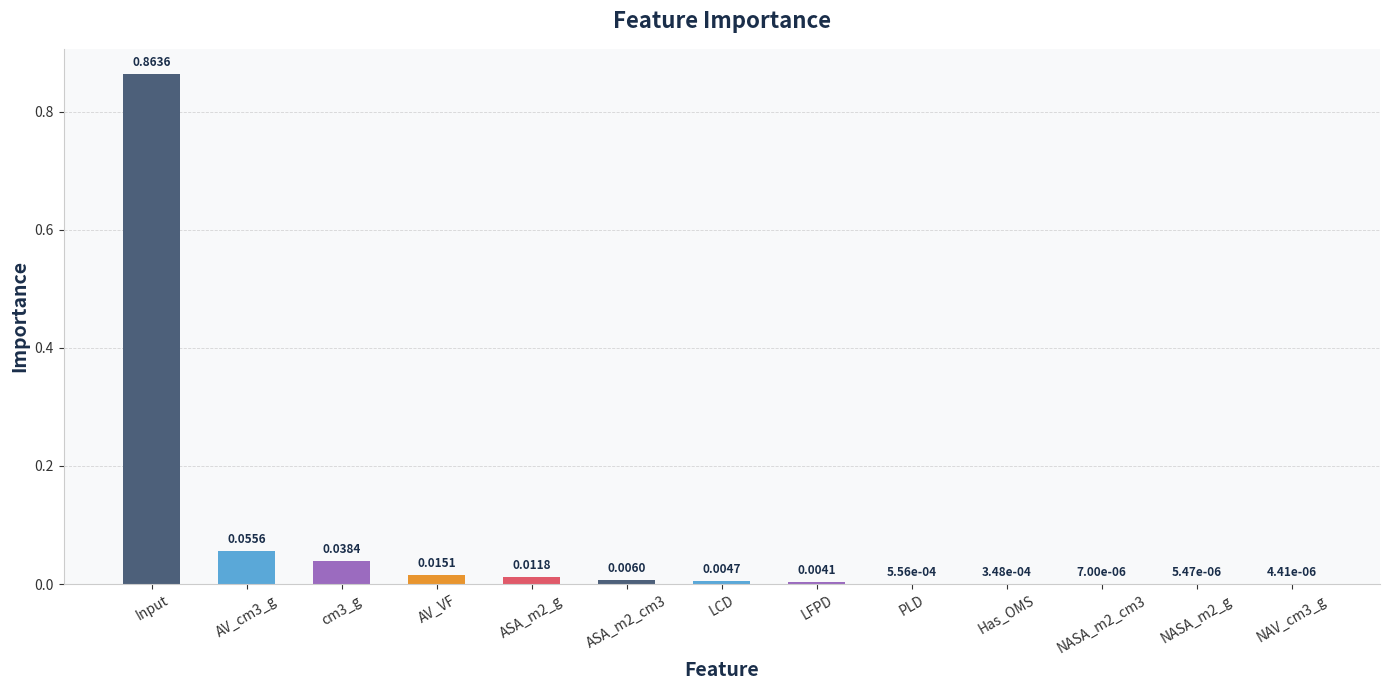

Which category has the highest value across all series?

Input